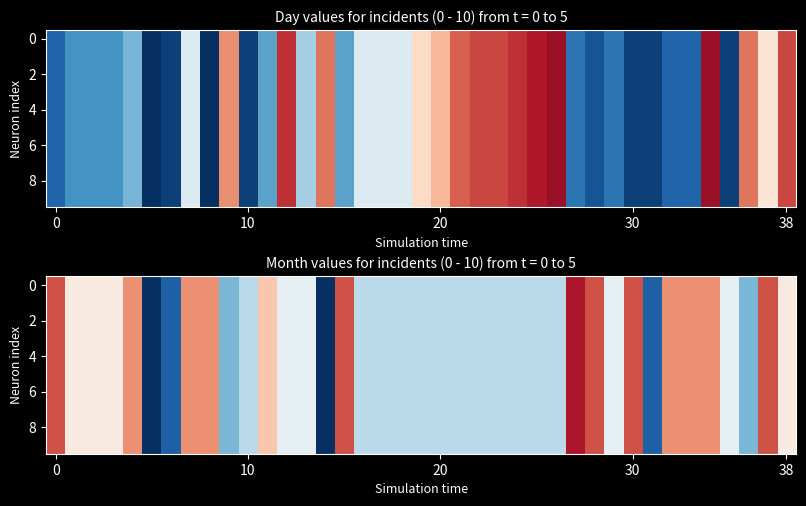

What is the smallest value displayed?

1